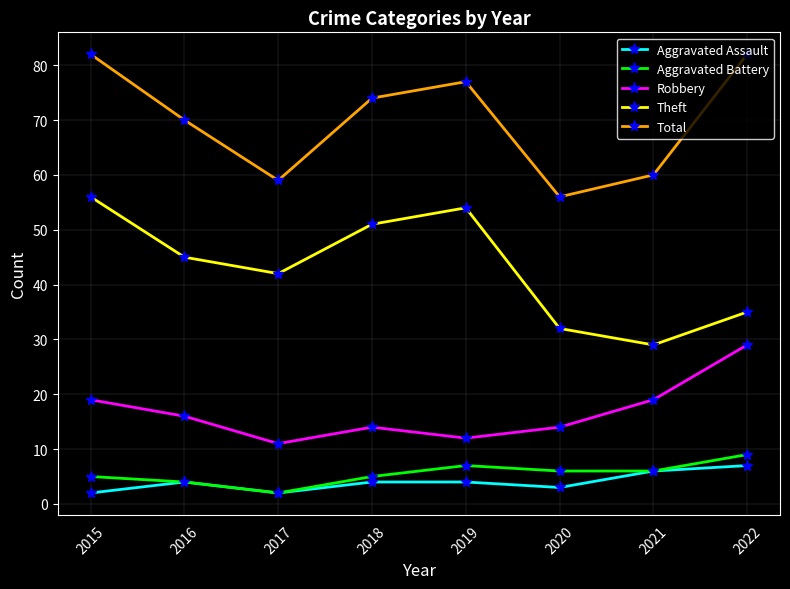

Reading left to right, transcribe all the data shown in this chart.

Aggravated Assault: 2015=2	2016=4	2017=2	2018=4	2019=4	2020=3	2021=6	2022=7
Aggravated Battery: 2015=5	2016=4	2017=2	2018=5	2019=7	2020=6	2021=6	2022=9
Robbery: 2015=19	2016=16	2017=11	2018=14	2019=12	2020=14	2021=19	2022=29
Theft: 2015=56	2016=45	2017=42	2018=51	2019=54	2020=32	2021=29	2022=35
Total: 2015=82	2016=70	2017=59	2018=74	2019=77	2020=56	2021=60	2022=82